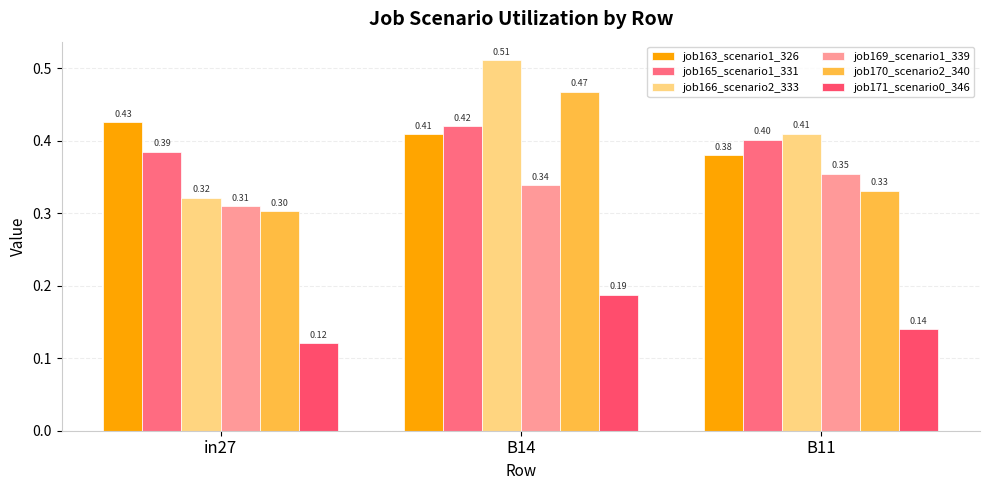

List the series in order of their peak value, lowest first.

job171_scenario0_346, job169_scenario1_339, job165_scenario1_331, job163_scenario1_326, job170_scenario2_340, job166_scenario2_333